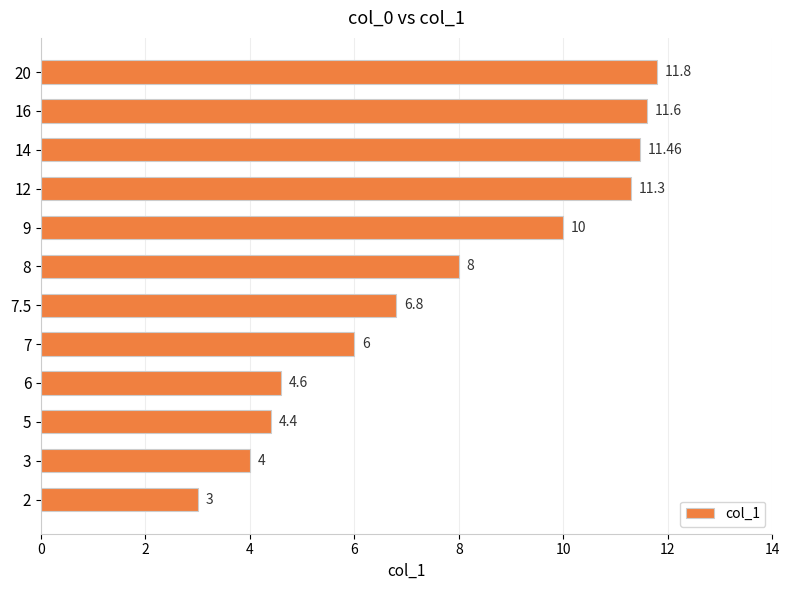

Approximately how many times larger is the value at 5 compared to 16?

0.4